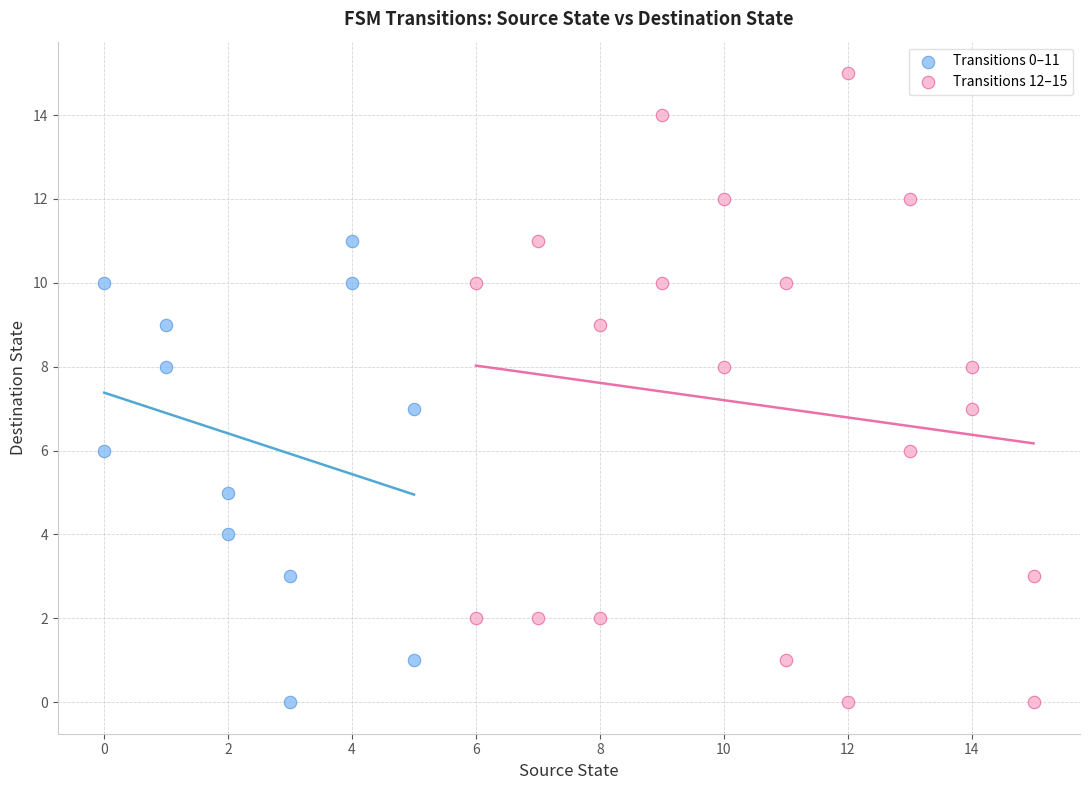

Which series has the widest spread of Y values?

Transitions 12–15